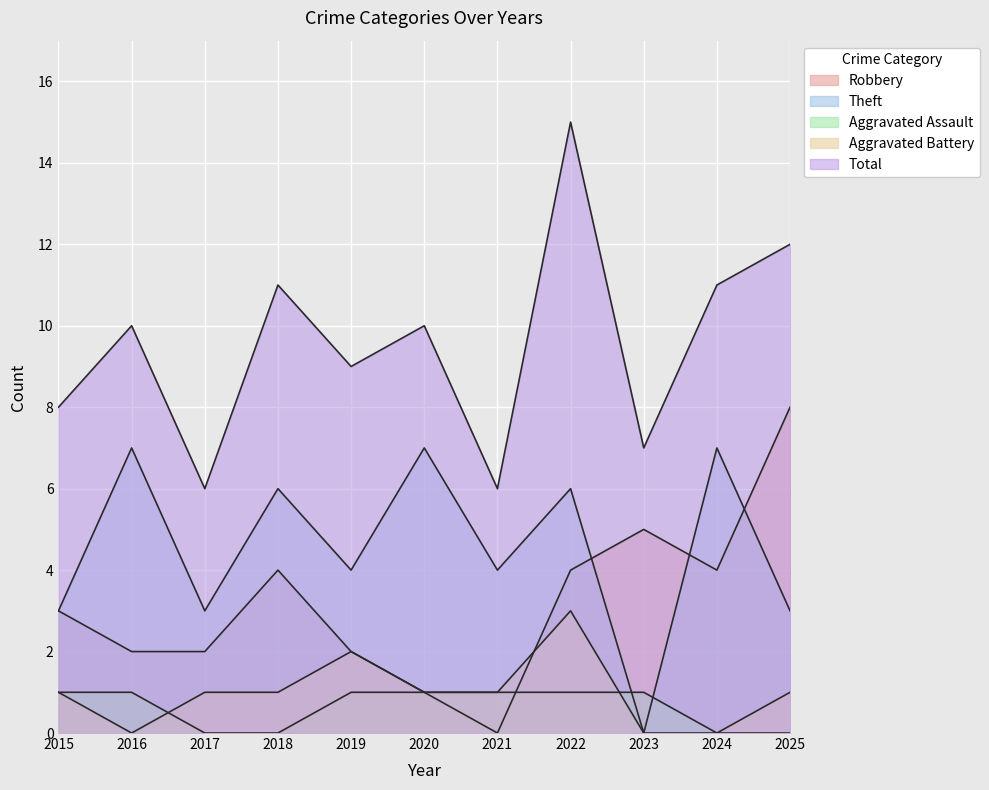

Which series has the largest total across all categories?

Total